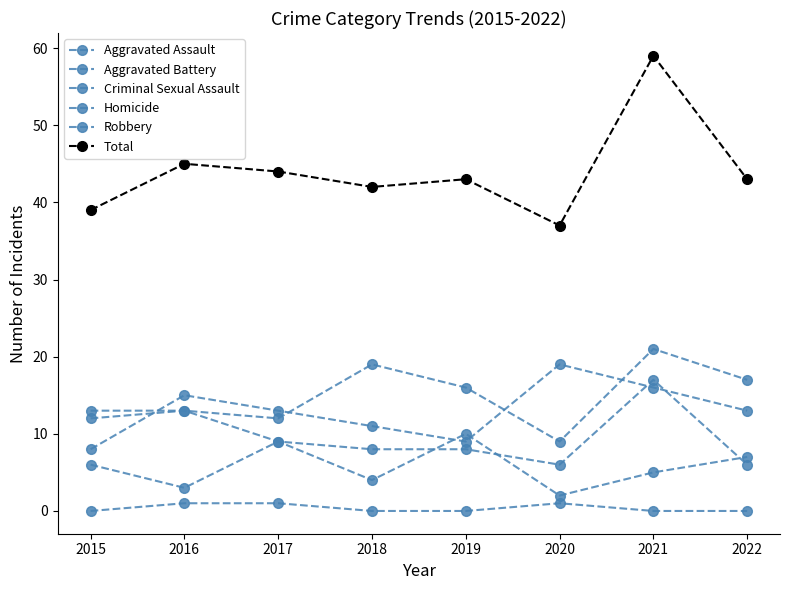

List the series in order of their peak value, highest first.

Total, Aggravated Assault, Robbery, Aggravated Battery, Criminal Sexual Assault, Homicide